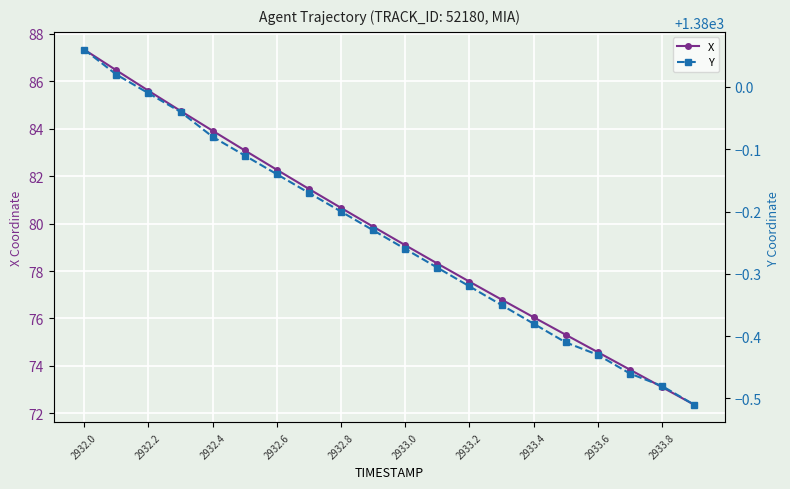

What is the difference between the maximum and minimum values in the Y series?

0.6